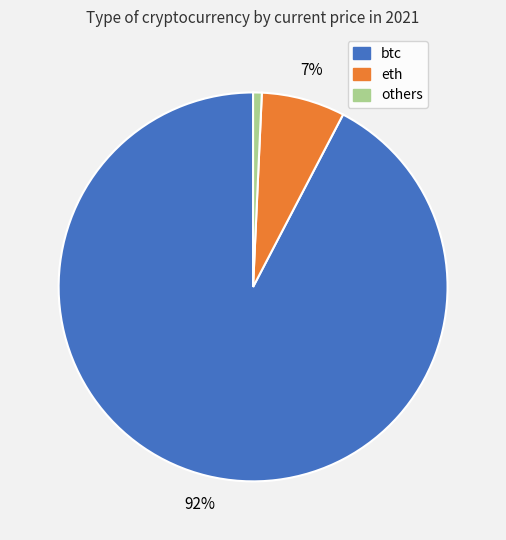

How many slices are in this pie chart?

3